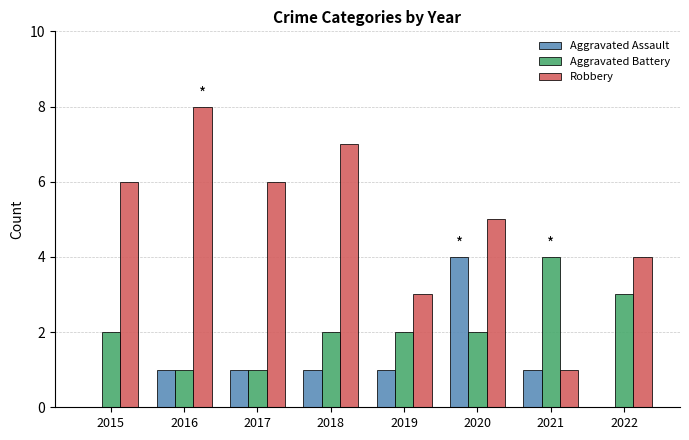

What is the difference between the Aggravated Assault values at 2020 and 2015?

4